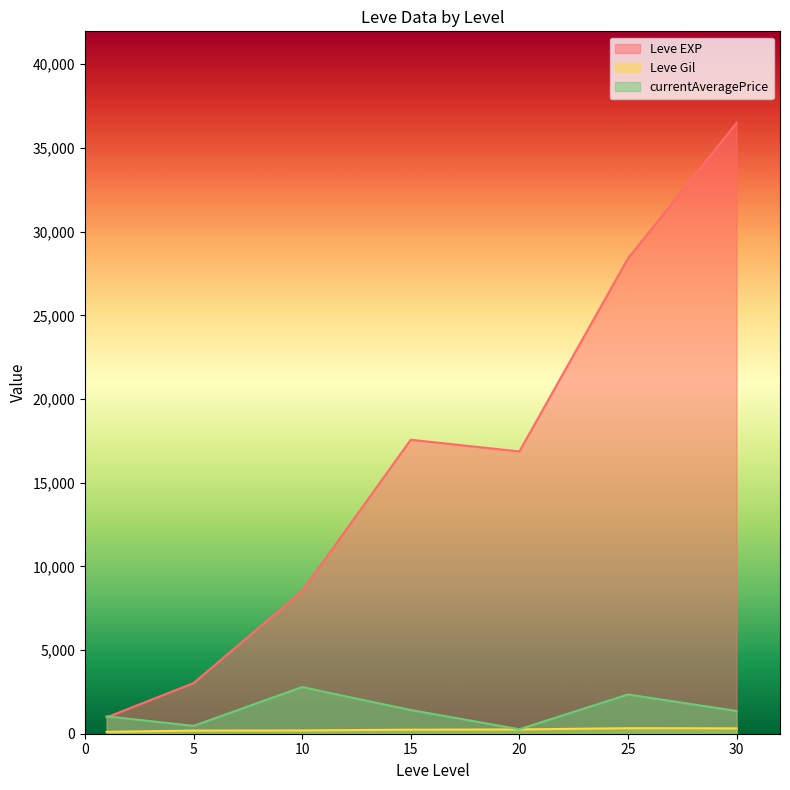

True or false: Leve EXP and Leve Gil cross at least once.

False